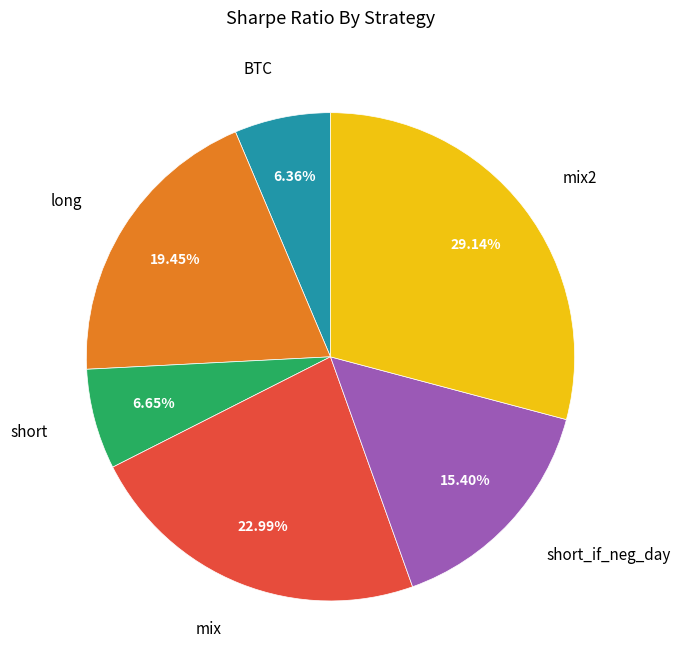

Is there any slice that represents more than half of the pie?

No